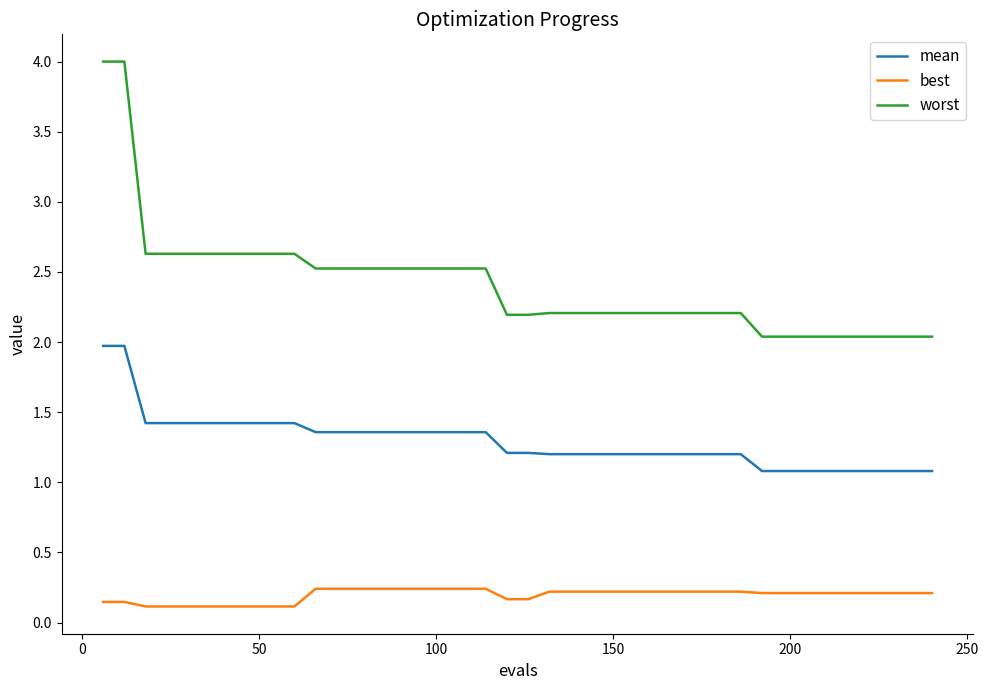

Which series has the largest total across all categories?

worst